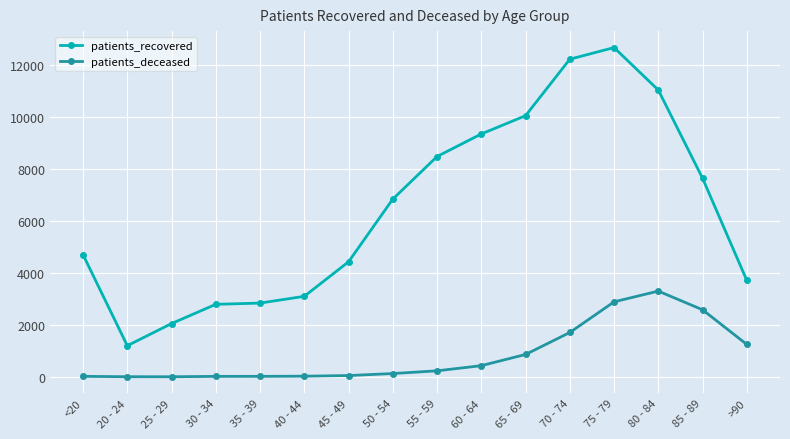

Which series has the largest range (max minus min)?

patients_recovered